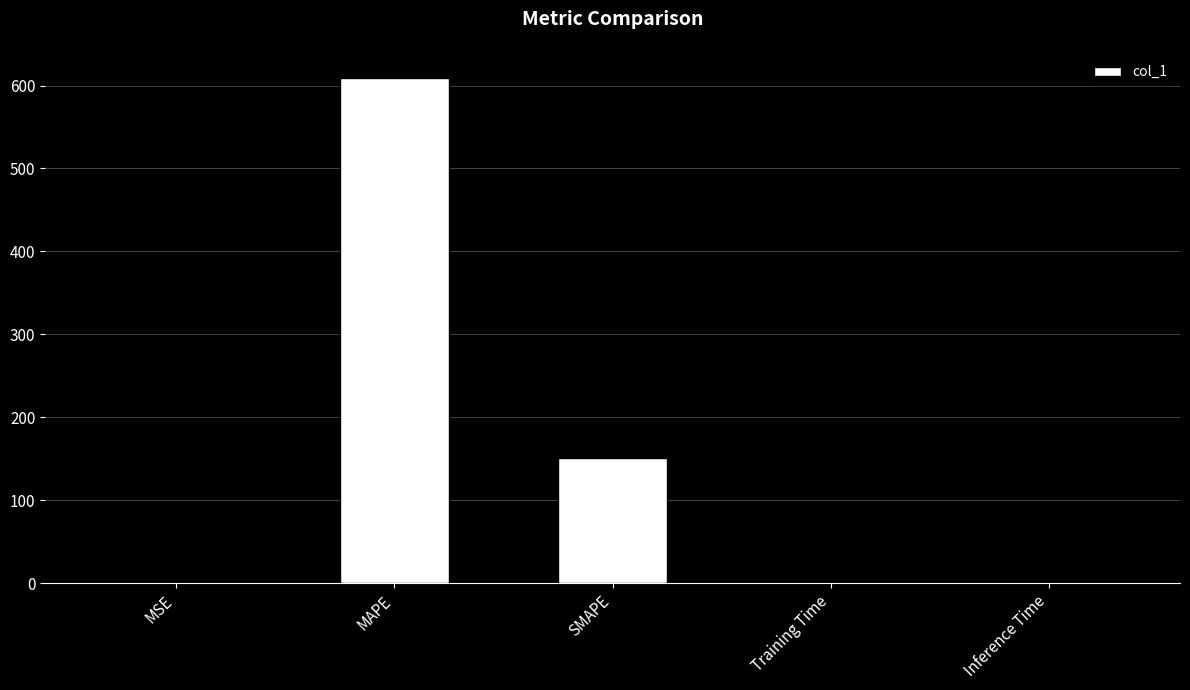

Between MSE and MAPE, which is larger?

MAPE